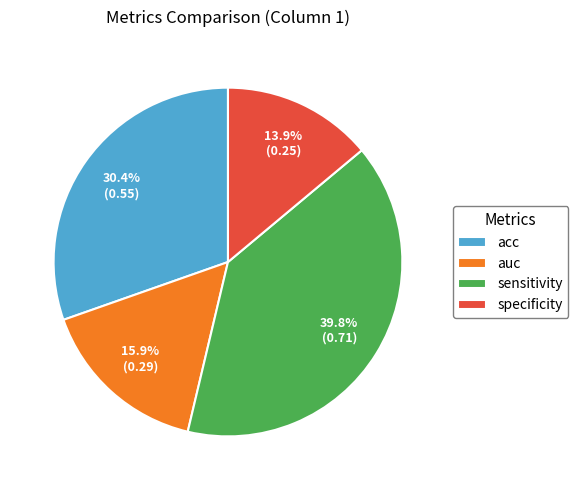

To the nearest percent, what portion does auc represent?

16%